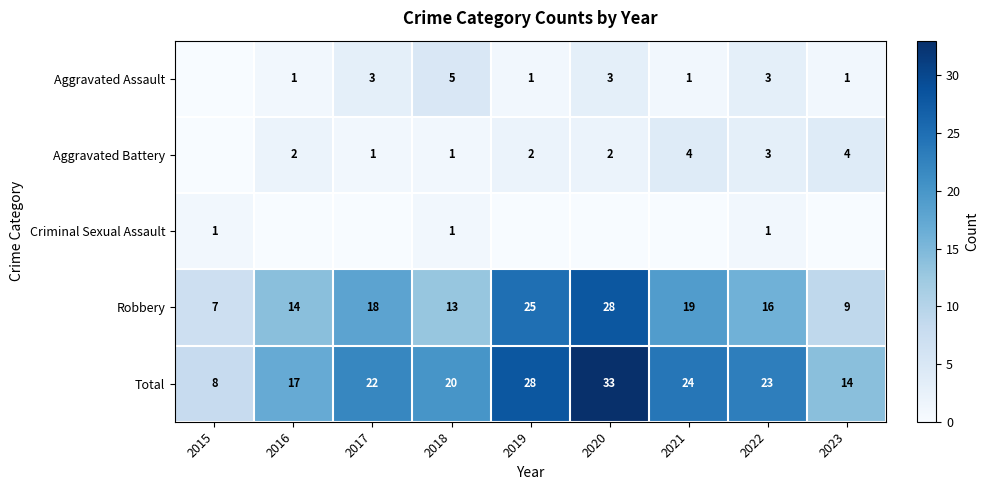

At how many categories does at least one series exceed 31?

1